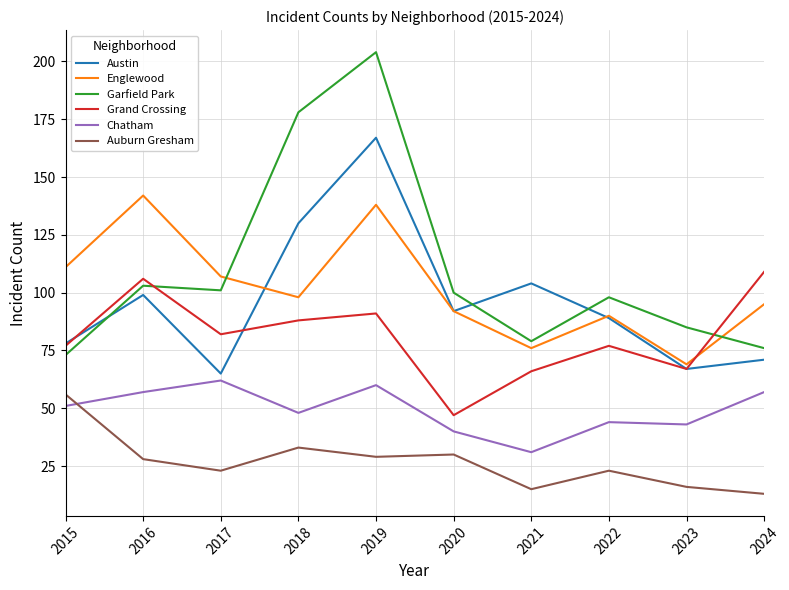

What is the maximum value for Englewood?

142